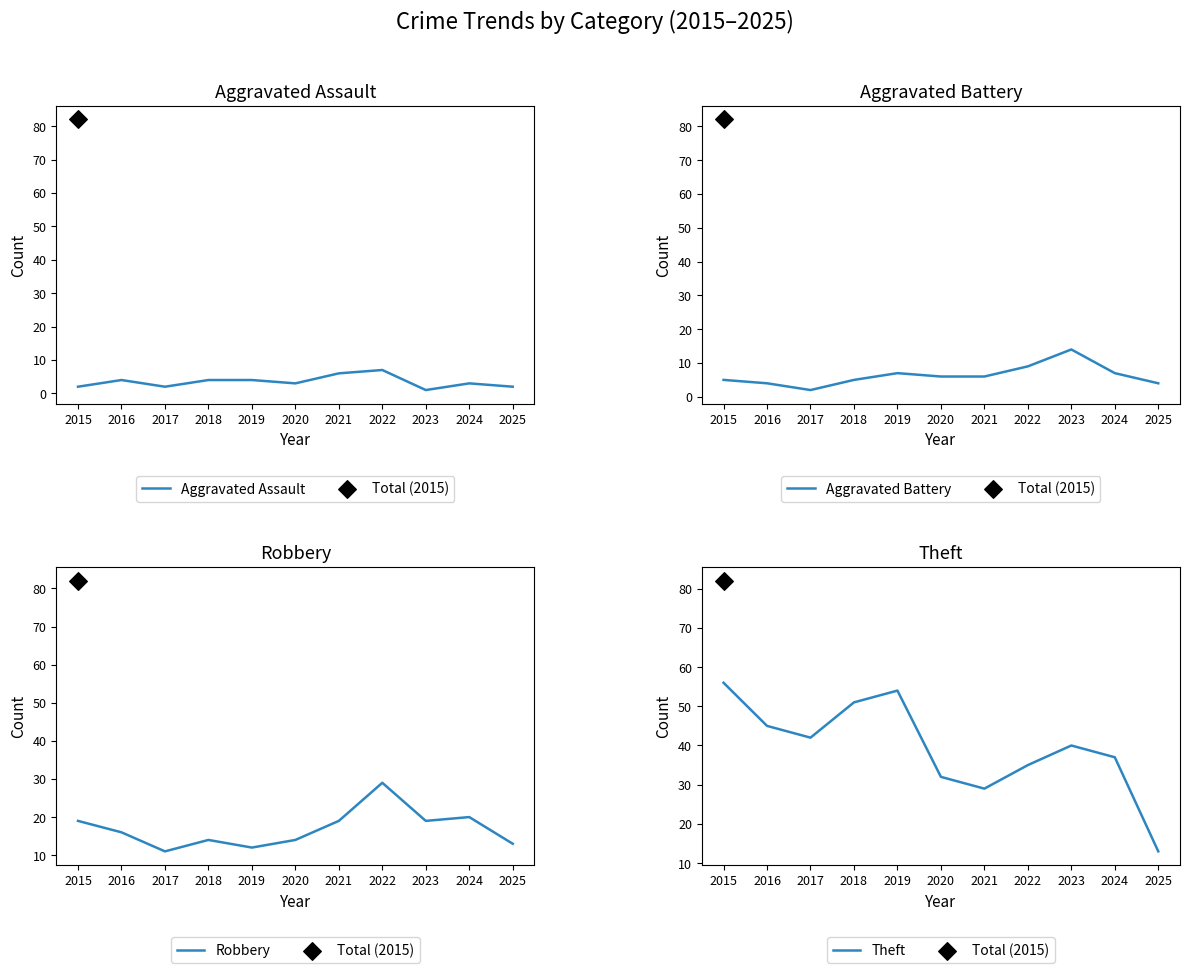

Which series has the largest total across all categories?

Theft